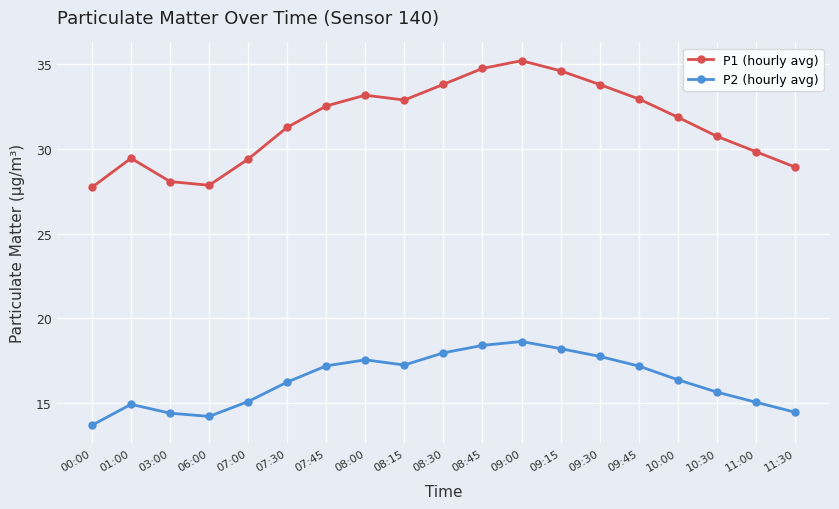

Between 06:00 and 10:00, which series saw the biggest shift?

P1 (hourly avg)